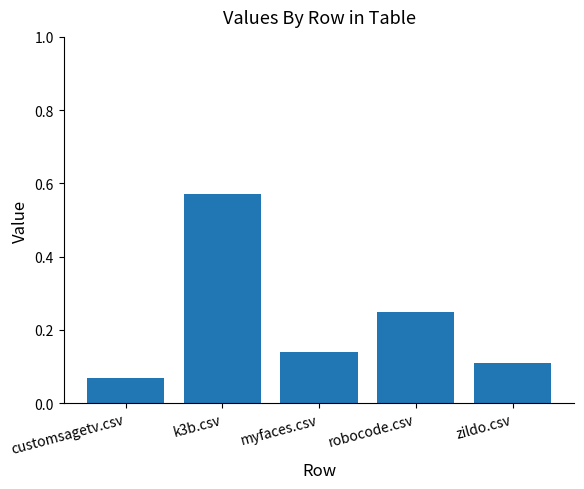

How many values are between 0 and 1?

5